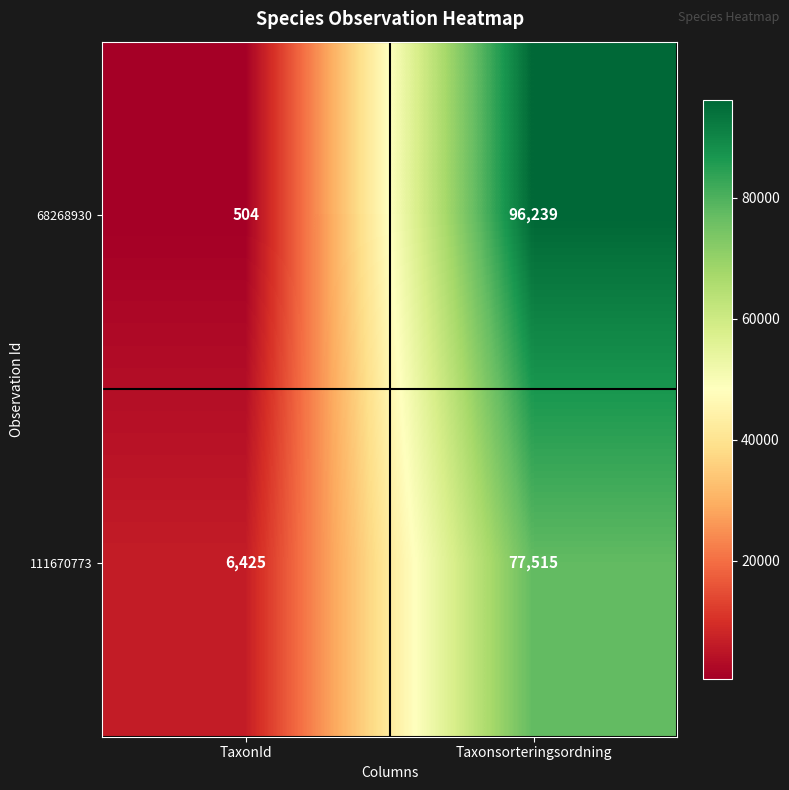

What is the sum of the 111670773 values at Taxonsorteringsordning and TaxonId?

83940